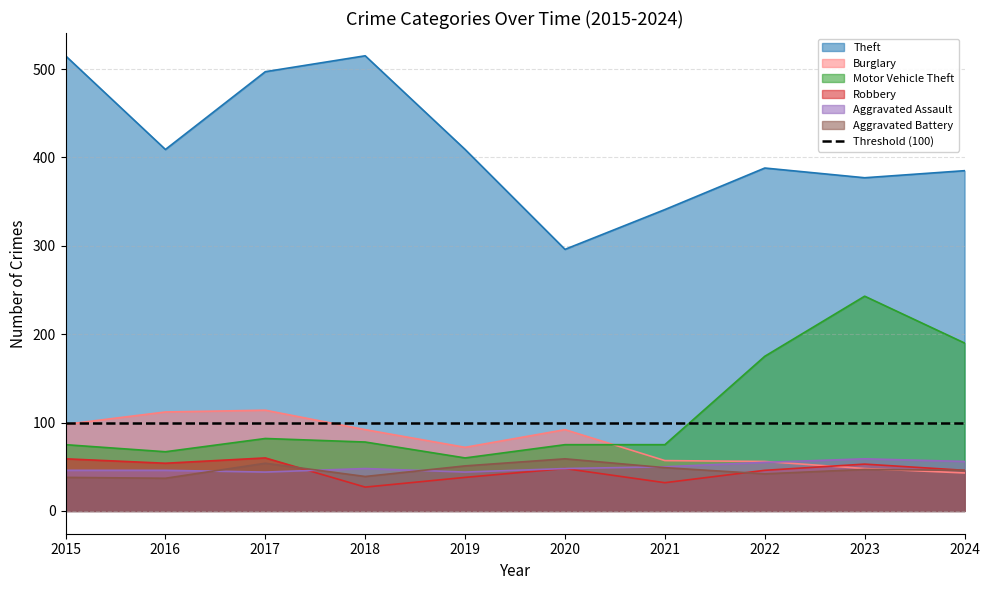

True or false: Burglary and Theft intersect in this chart.

False